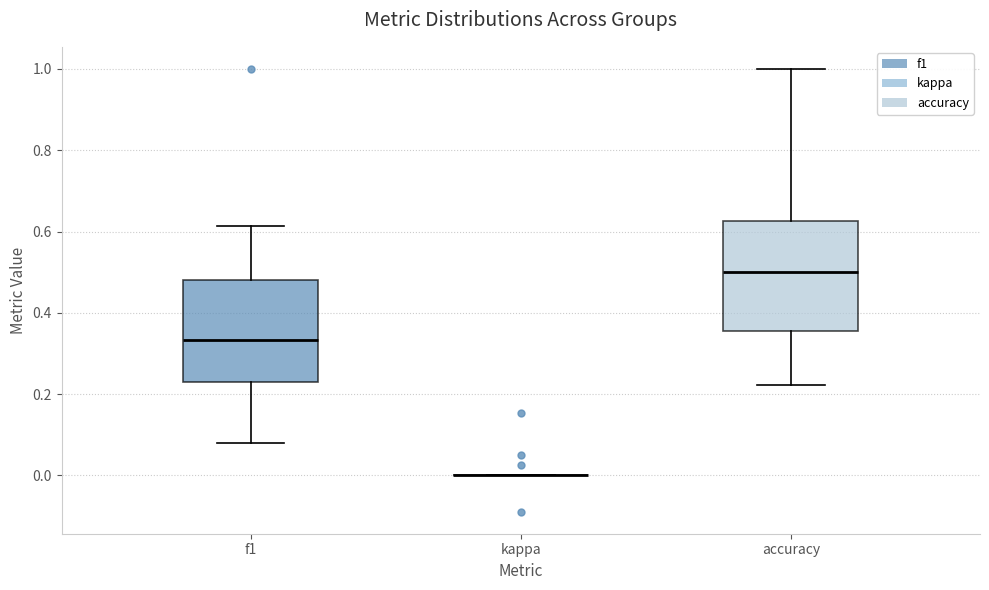

Reading left to right, transcribe this box plot: for each box, give where its median line is, the range the box spans, and where its two whiskers end, as read against the y-axis. The values are not printed on the chart, so give them approximately, as read against the axis.

f1: median 0.34, box 0.22 to 0.48, whiskers 0.08 to 0.62
kappa: box collapsed to a line at 0.00, whiskers 0.00 to 0.00
accuracy: median 0.50, box 0.36 to 0.62, whiskers 0.22 to 1.00